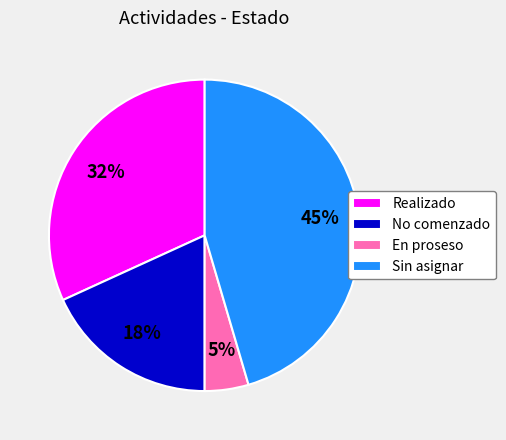

Which category has the biggest portion of the pie?

Sin asignar